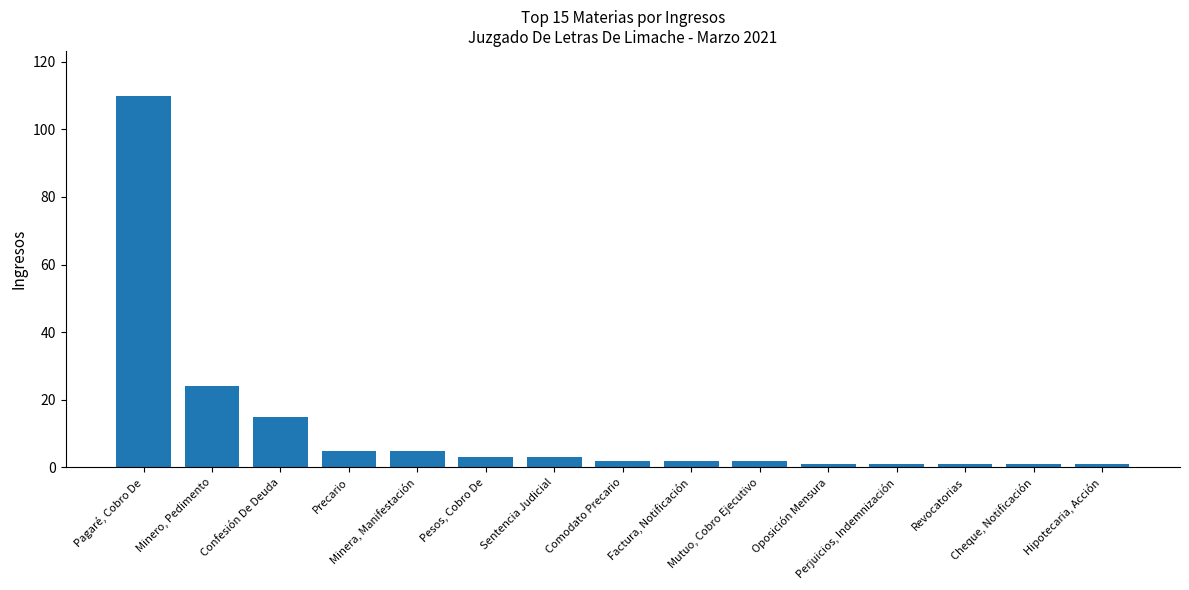

Where is the data nearest to the value 55?

Minero, Pedimento